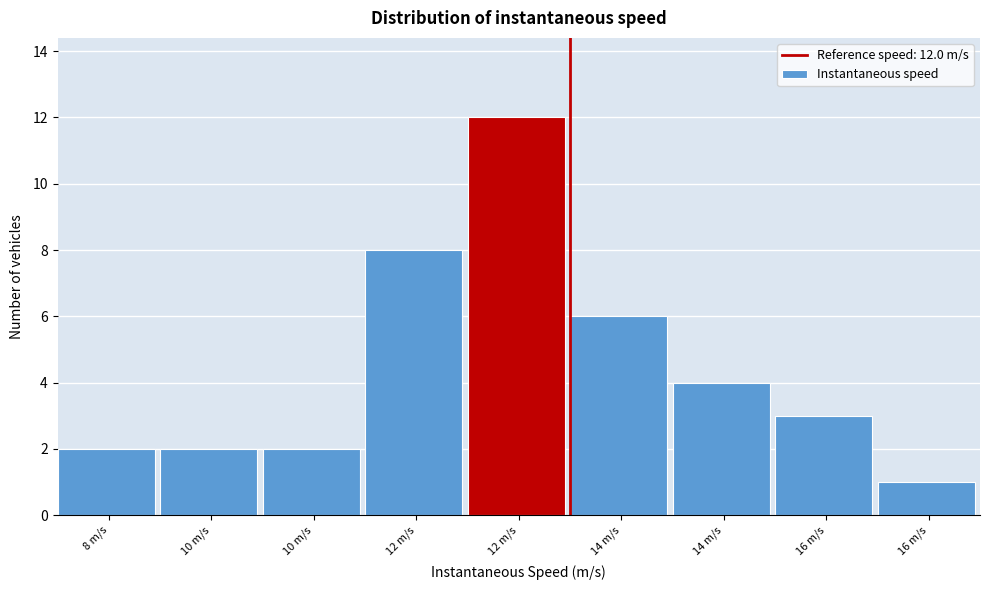

How many bars are there in total?

9